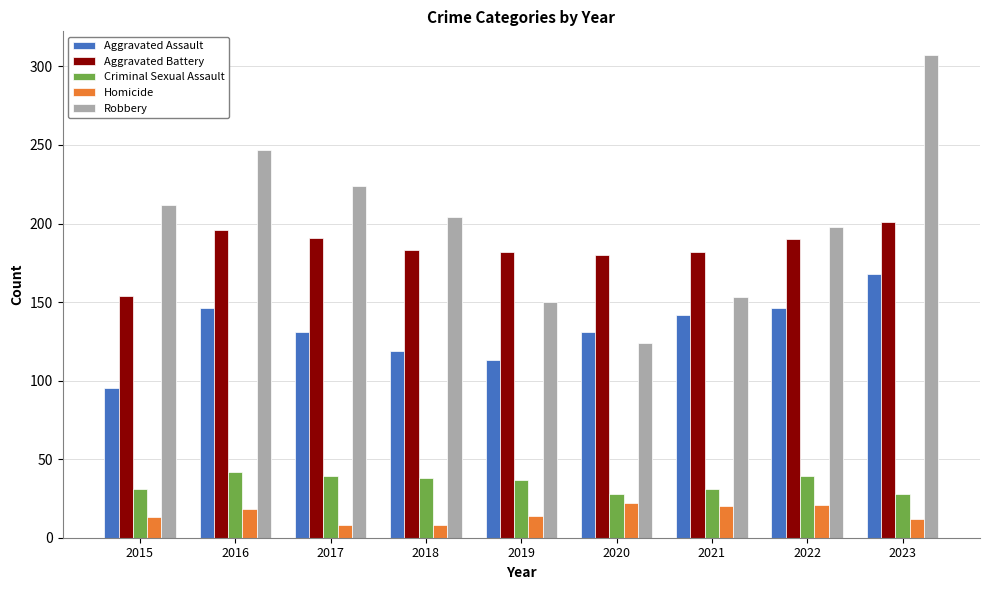

List the series in order of their peak value, highest first.

Robbery, Aggravated Battery, Aggravated Assault, Criminal Sexual Assault, Homicide